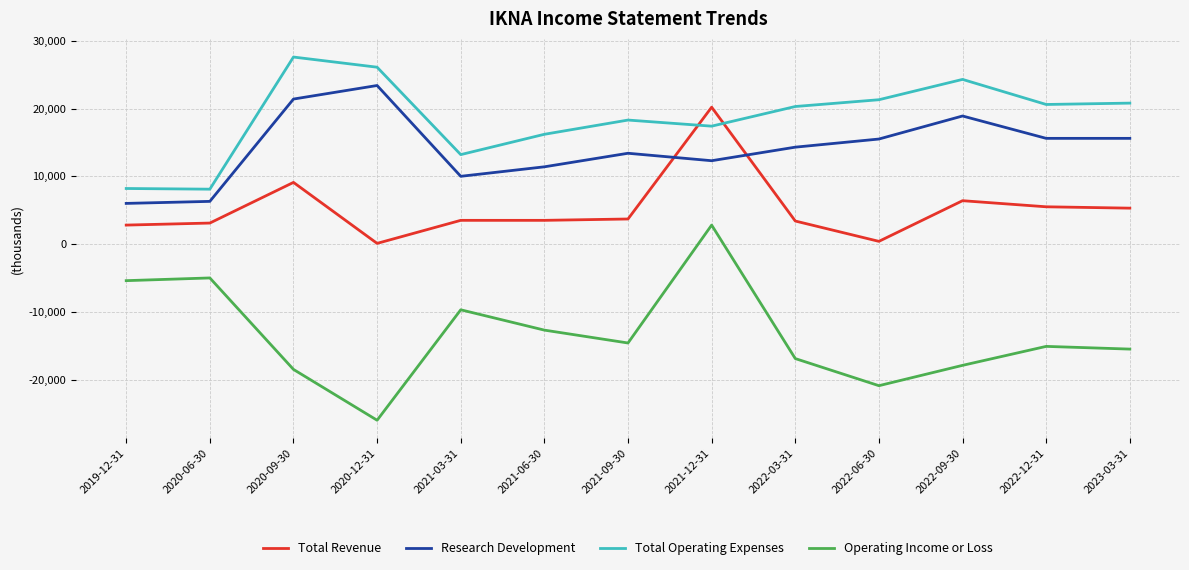

Read the Operating Income or Loss value at 2022-06-30, to the nearest 10.

-20900